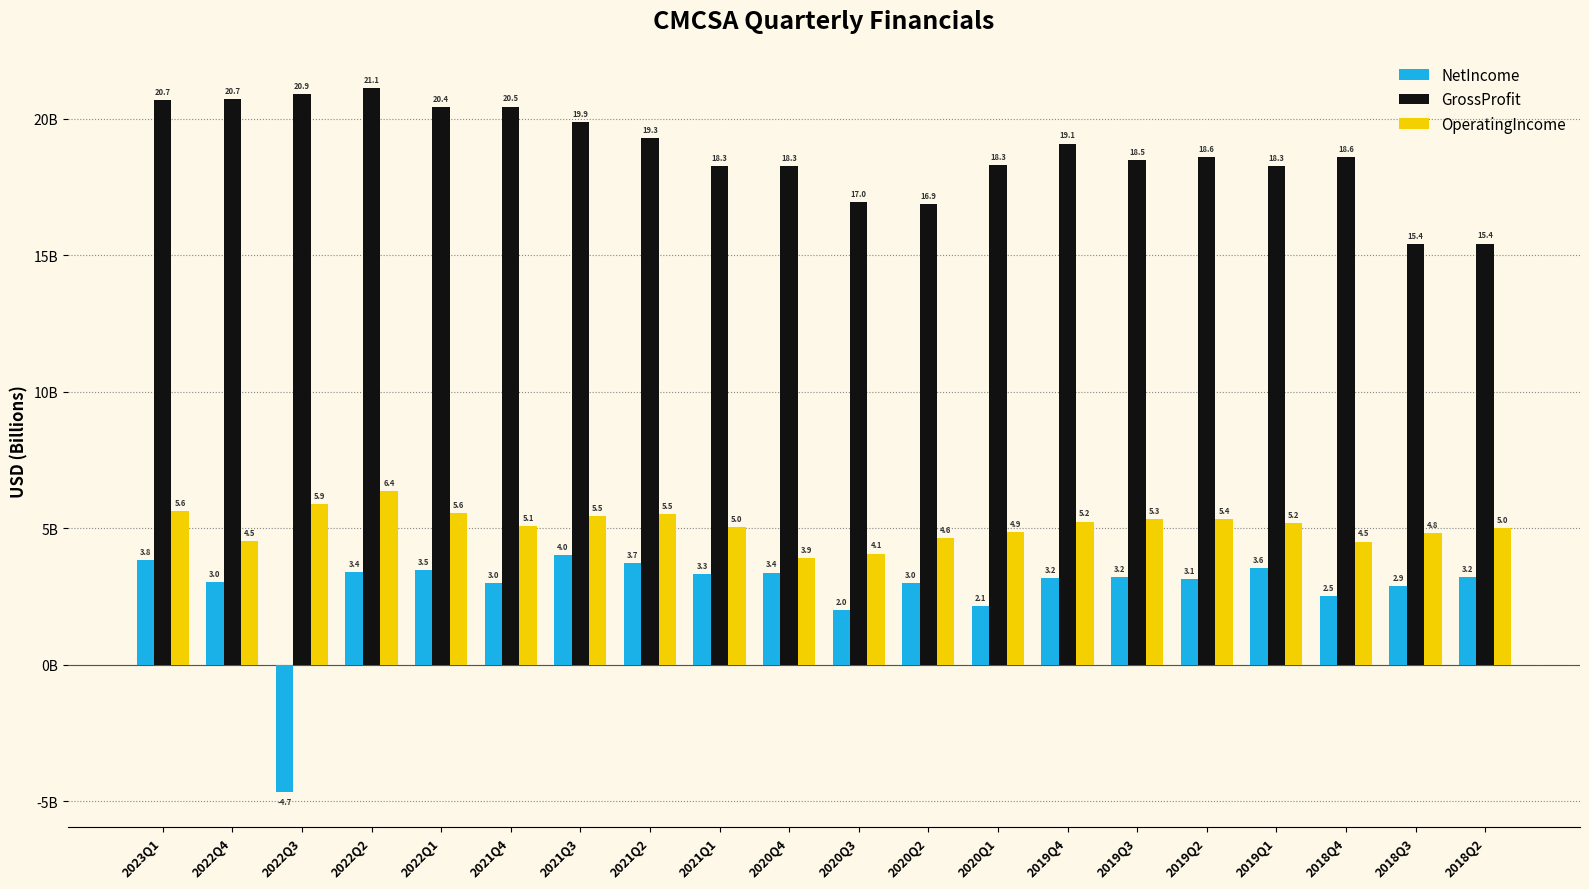

What are all the series names shown in the legend?

NetIncome, GrossProfit, OperatingIncome